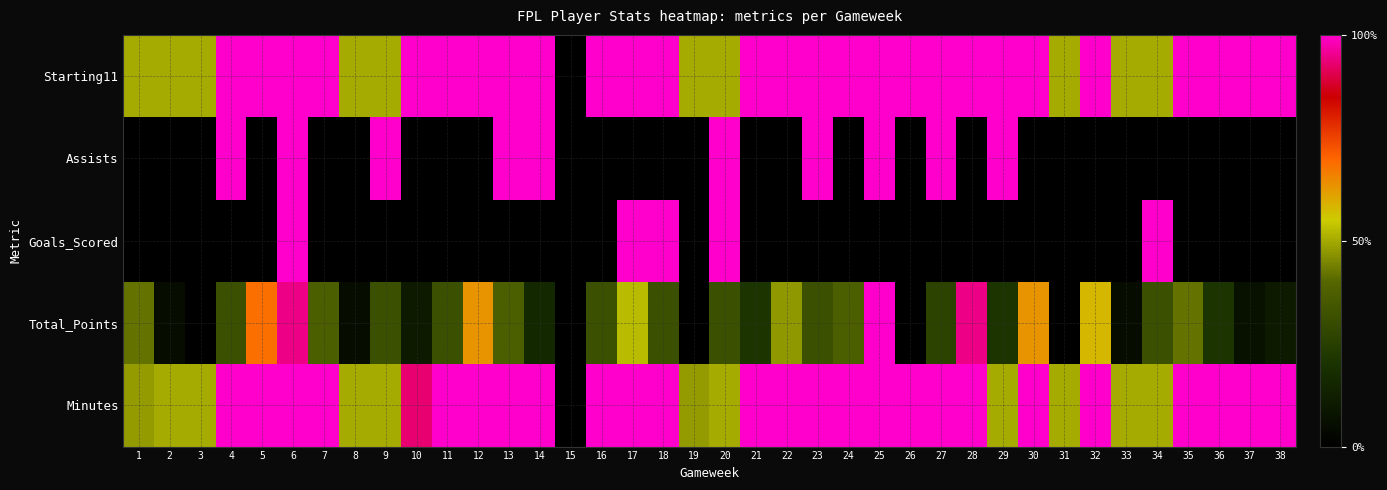

Between 15 and 24, which series saw the biggest shift?

Starting11